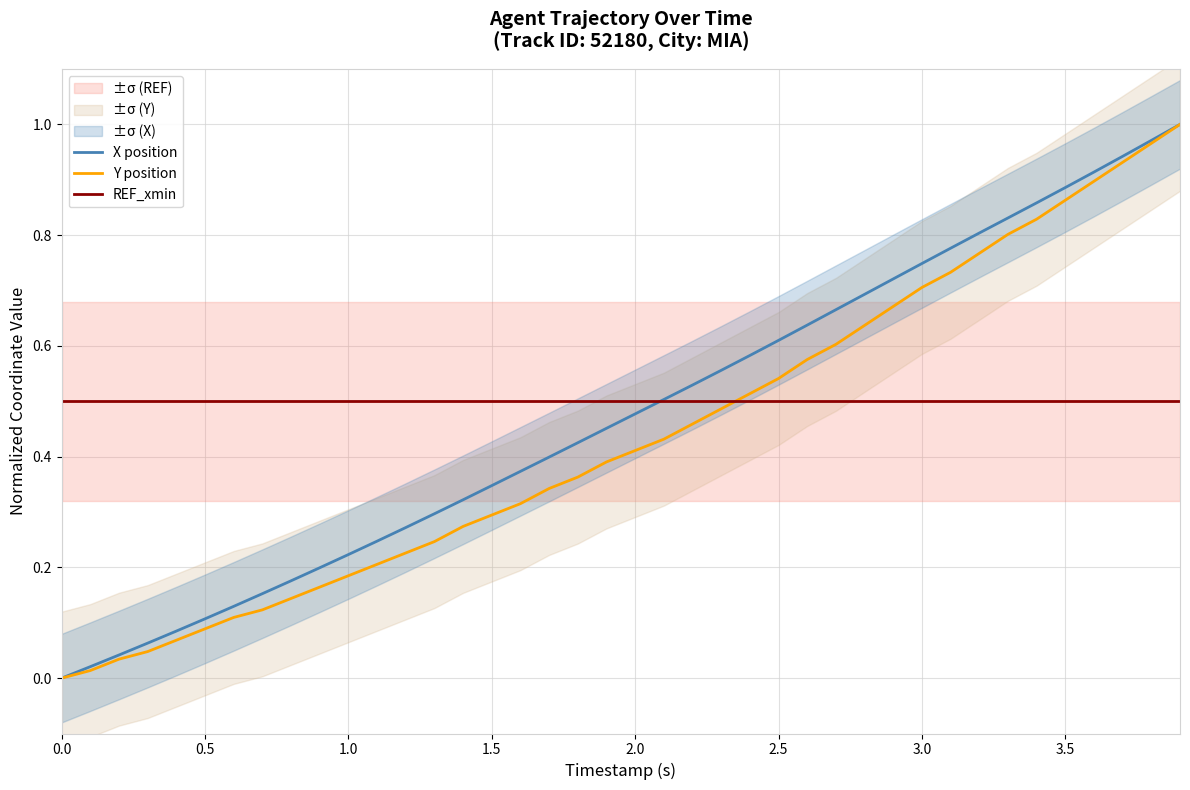

Rank the series by their average value, from highest to lowest.

REF_xmin, X position, Y position